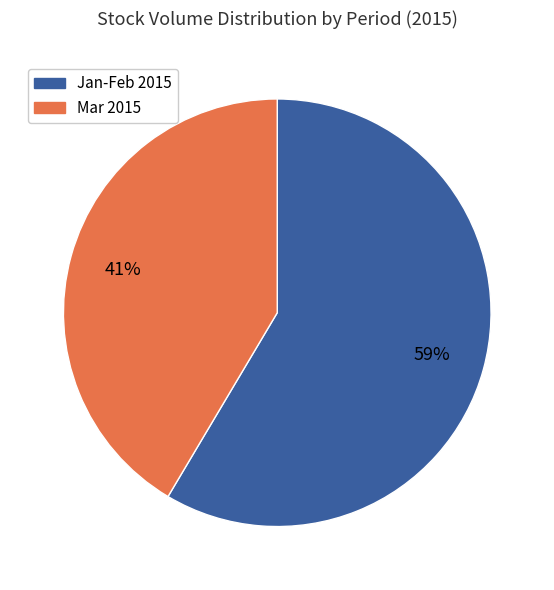

True or false: Mar 2015 accounts for 30% of the total.

False